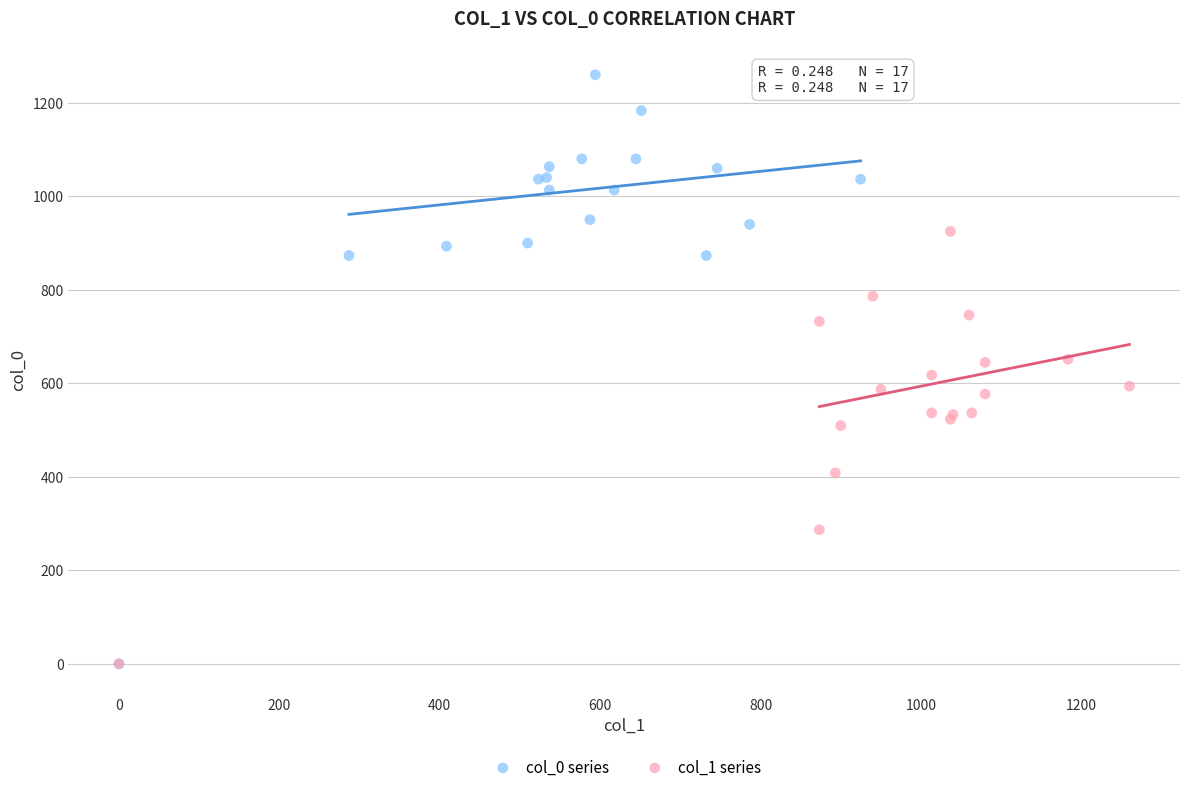

Which series has the widest spread of Y values?

col_0 series